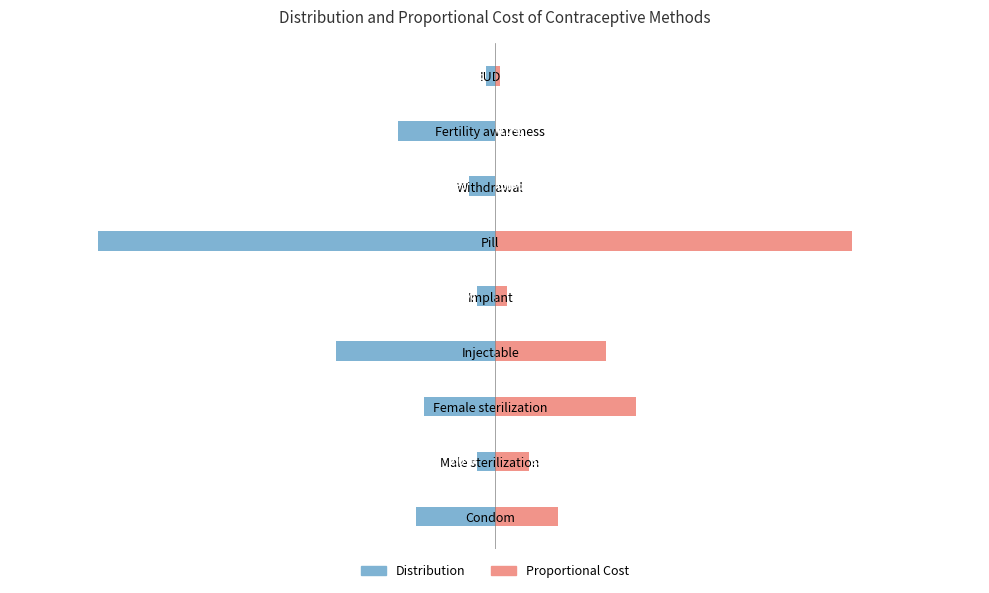

At Withdrawal, list the series in order from smallest to largest.

Distribution, Proportional Cost